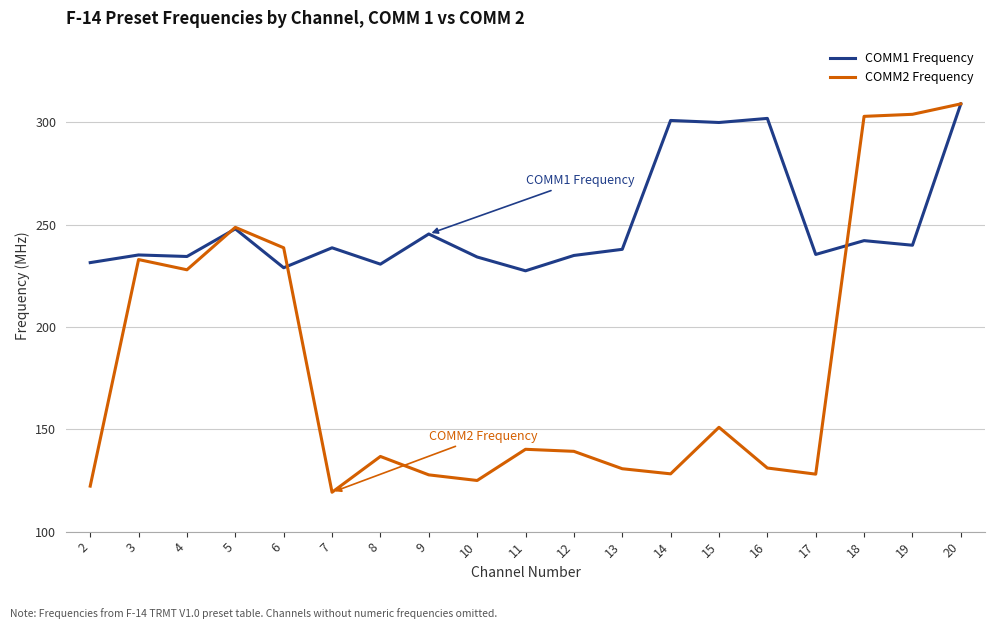

What is the average value of the COMM1 Frequency series?

250.4